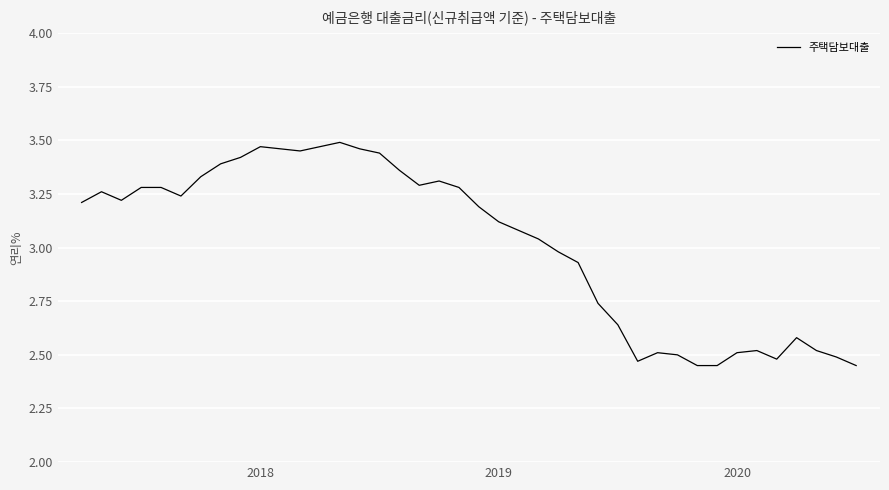

What is the difference between the maximum and minimum values?

1.0